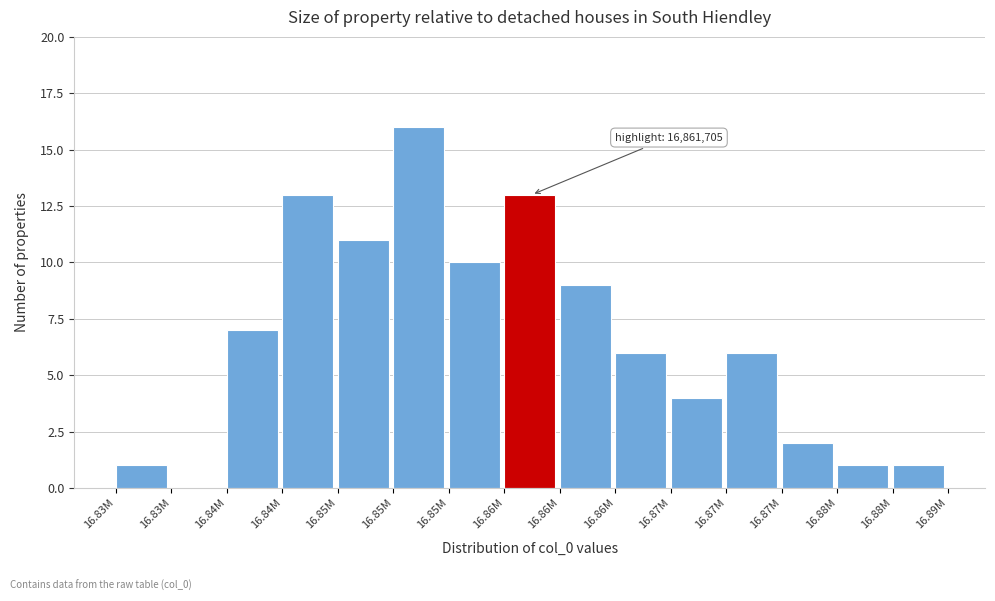

How many positive values are there?

14